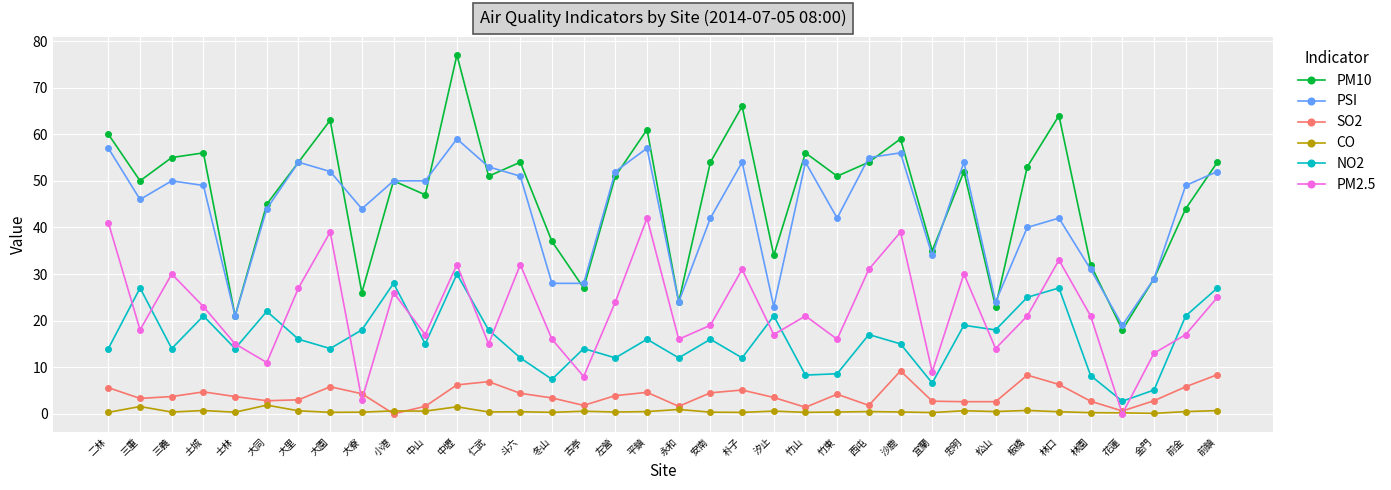

Which series has the widest spread of values?

PM10